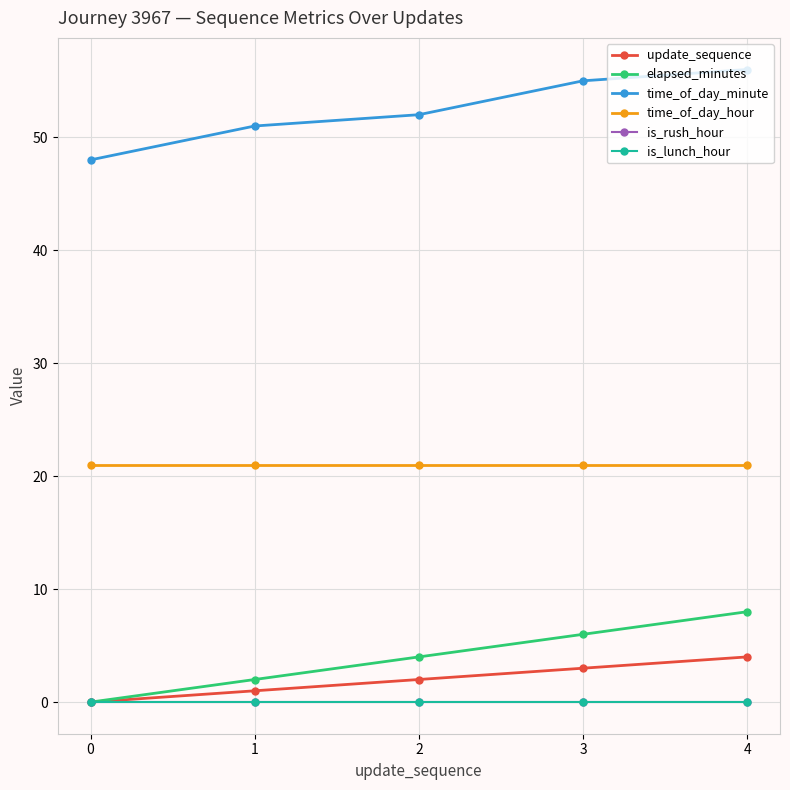

Does the chart have visible grid lines?

Yes